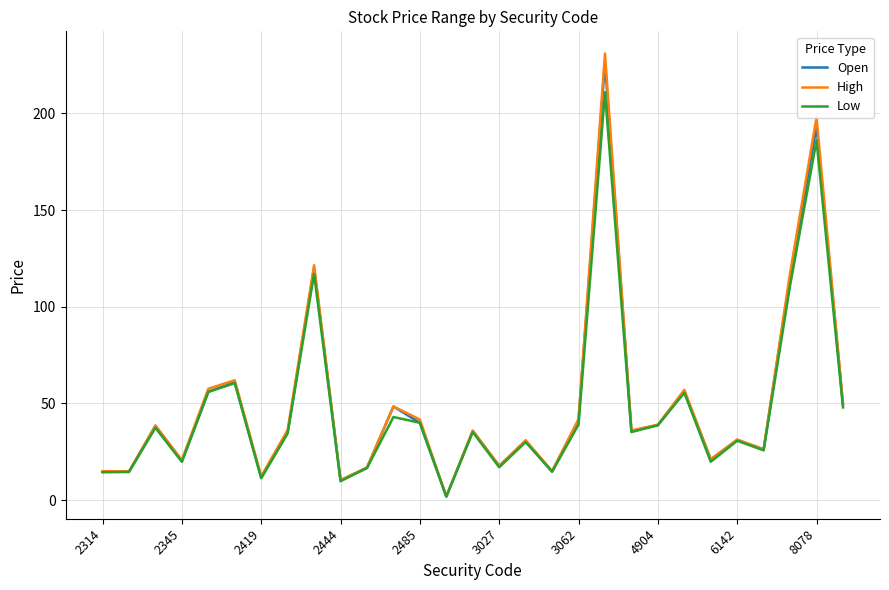

Does the chart display data point markers on the line(s)?

No